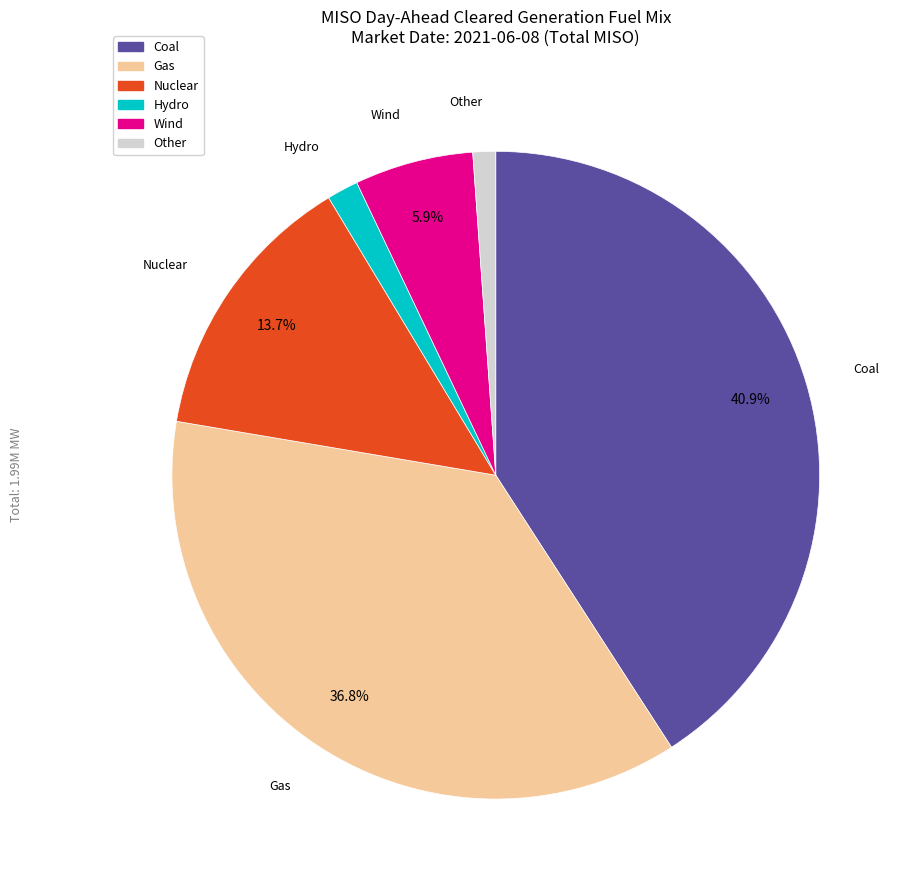

To the nearest percent, what percentage of the pie is Other?

1%